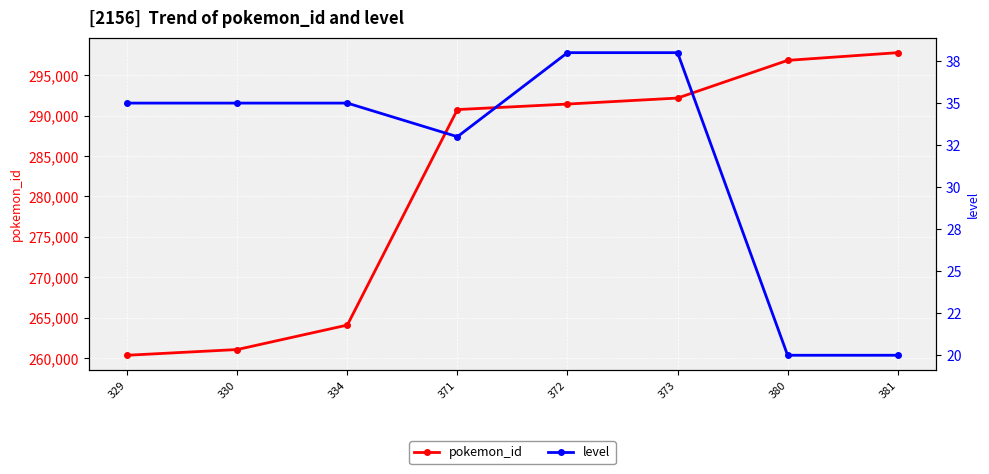

Count the level values in the range 33 to 38.

6